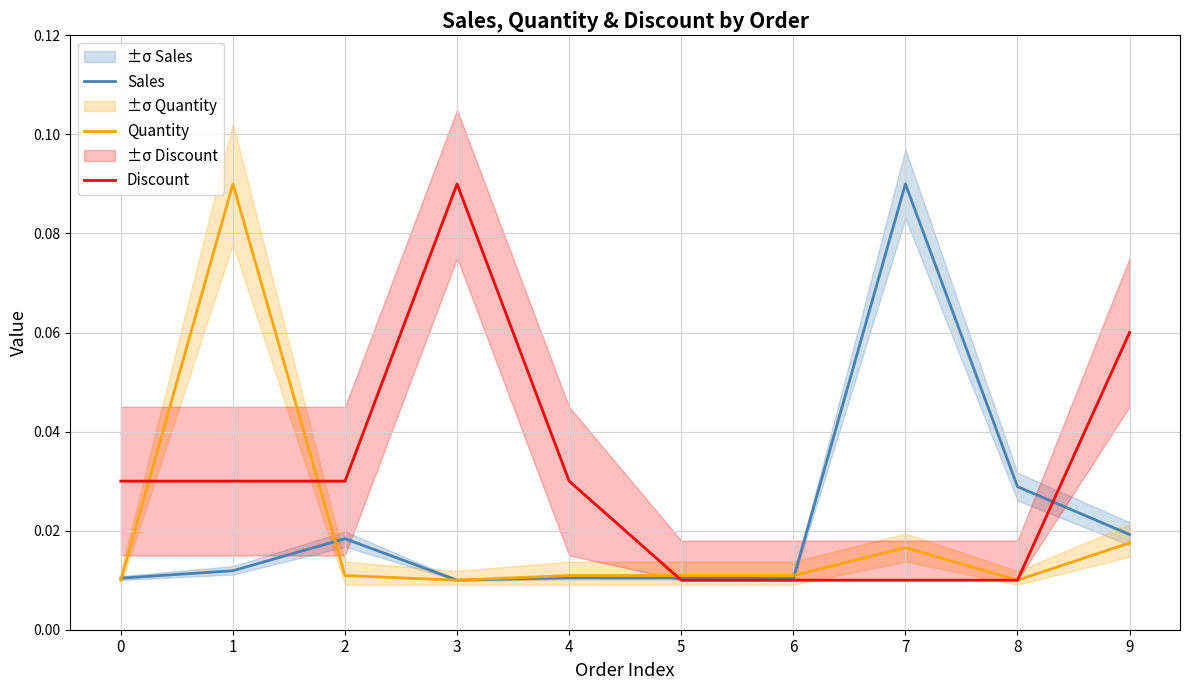

How many categories are shown in the chart?

10